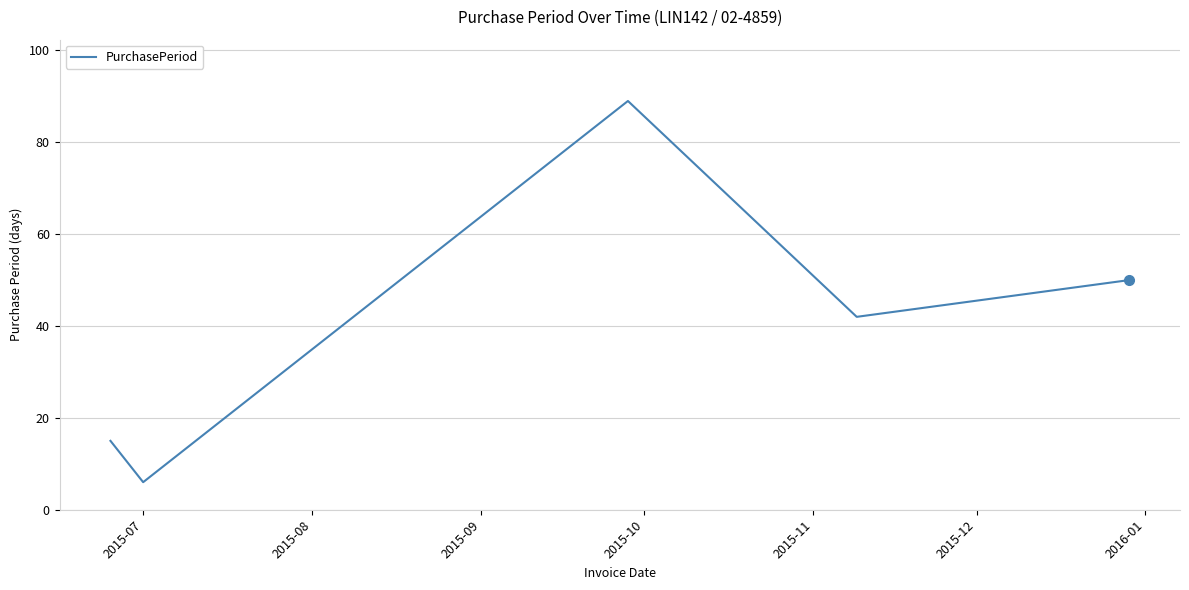

Reading left to right, transcribe all the data shown in this chart.

15	6	89	42	50